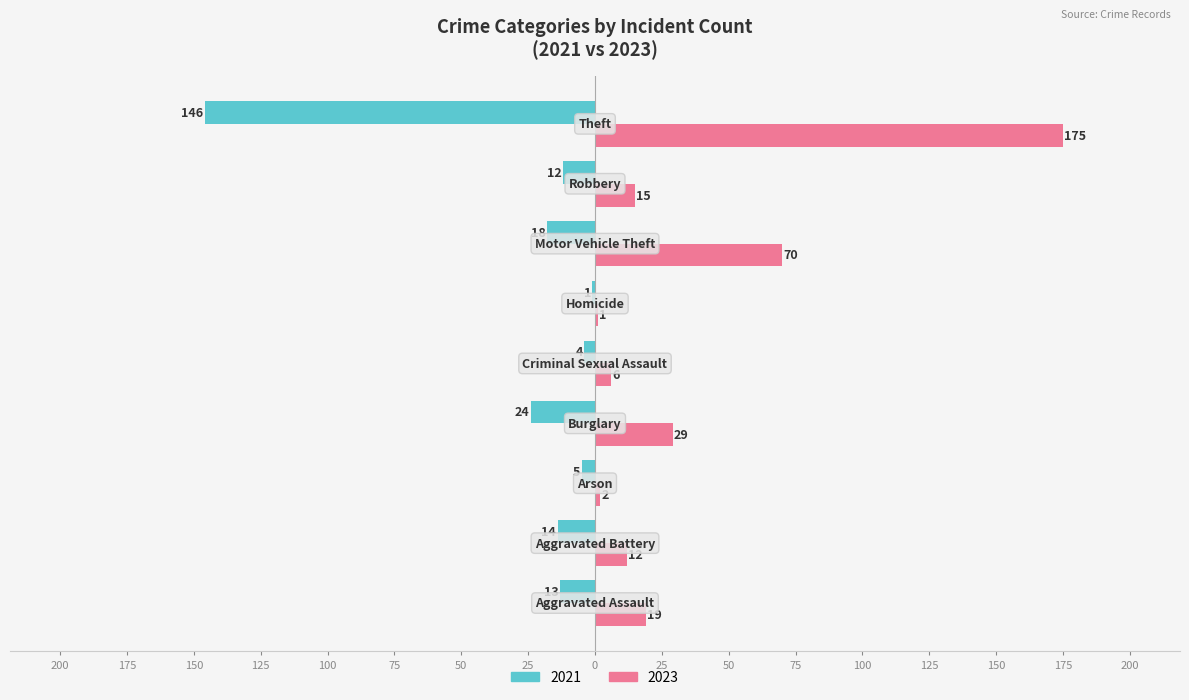

What are all the series names shown in the legend?

2021, 2023